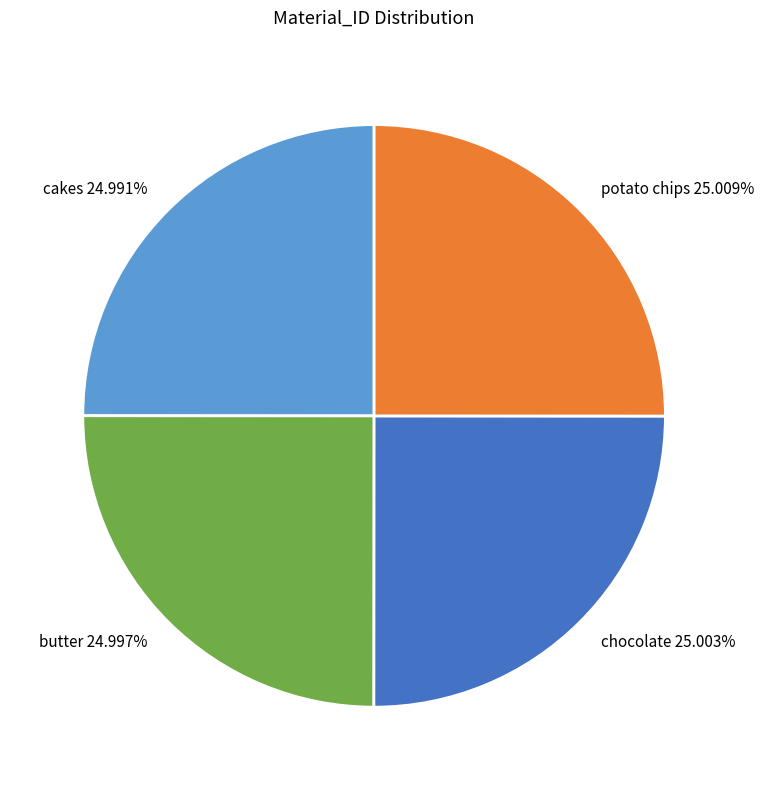

How many slices are in this pie chart?

4